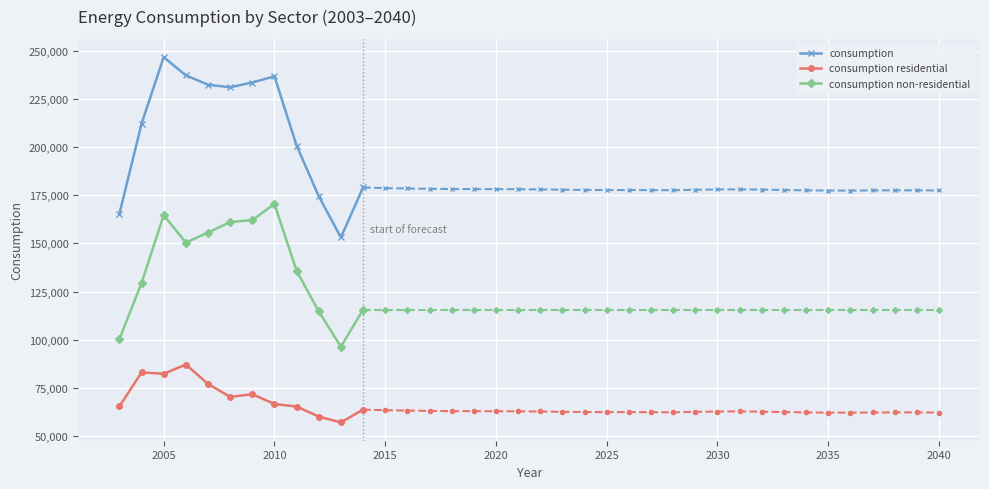

What is the maximum value for consumption non-residential?

170548